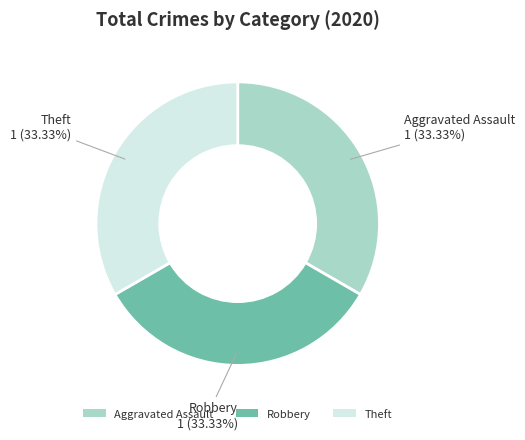

Does Aggravated Assault represent more than half of the total?

No